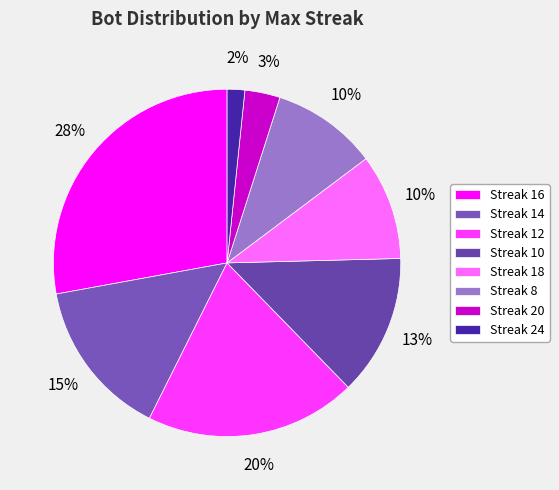

What is the smallest slice in the pie chart?

Streak 24